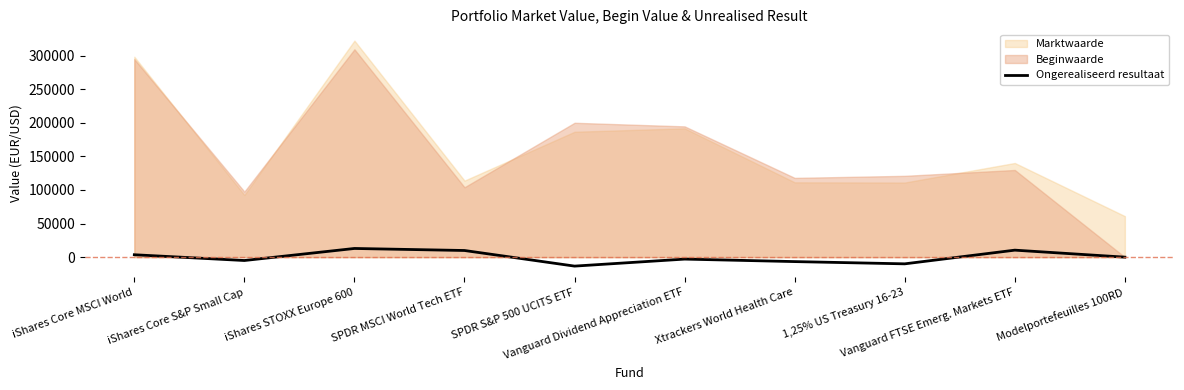

What is the lowest value of the Ongerealiseerd resultaat series?

-13335